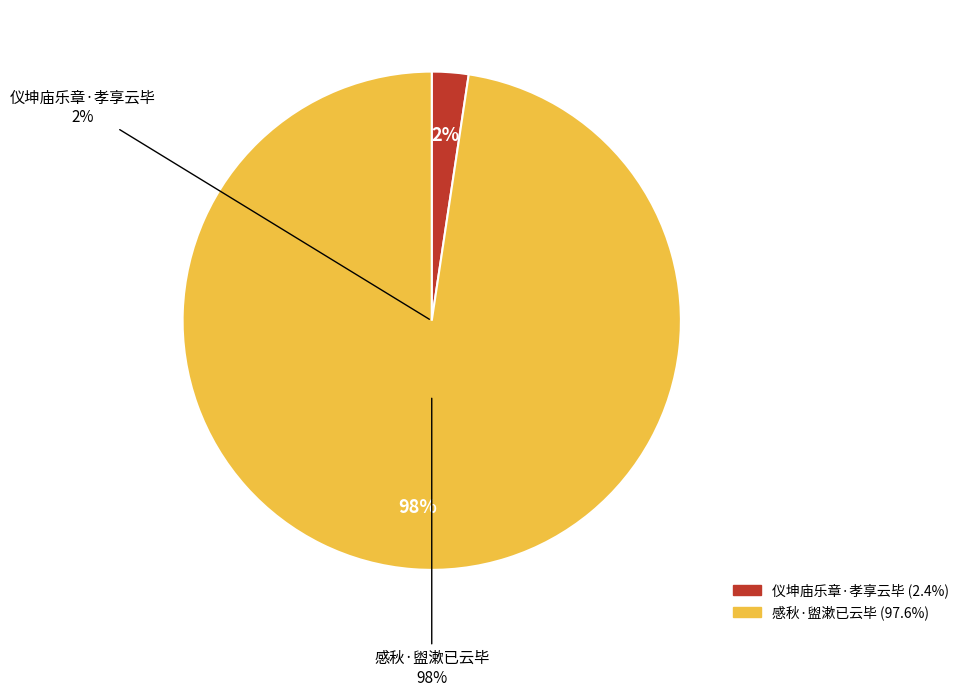

Is it true that 感秋·盥漱已云毕 is 98% of the pie?

True